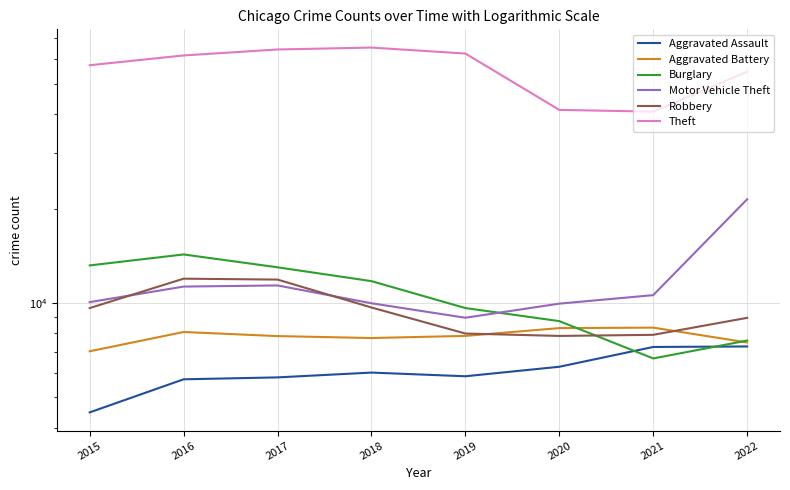

List the labels in order of Motor Vehicle Theft value, largest first.

2022, 2017, 2016, 2021, 2015, 2018, 2020, 2019